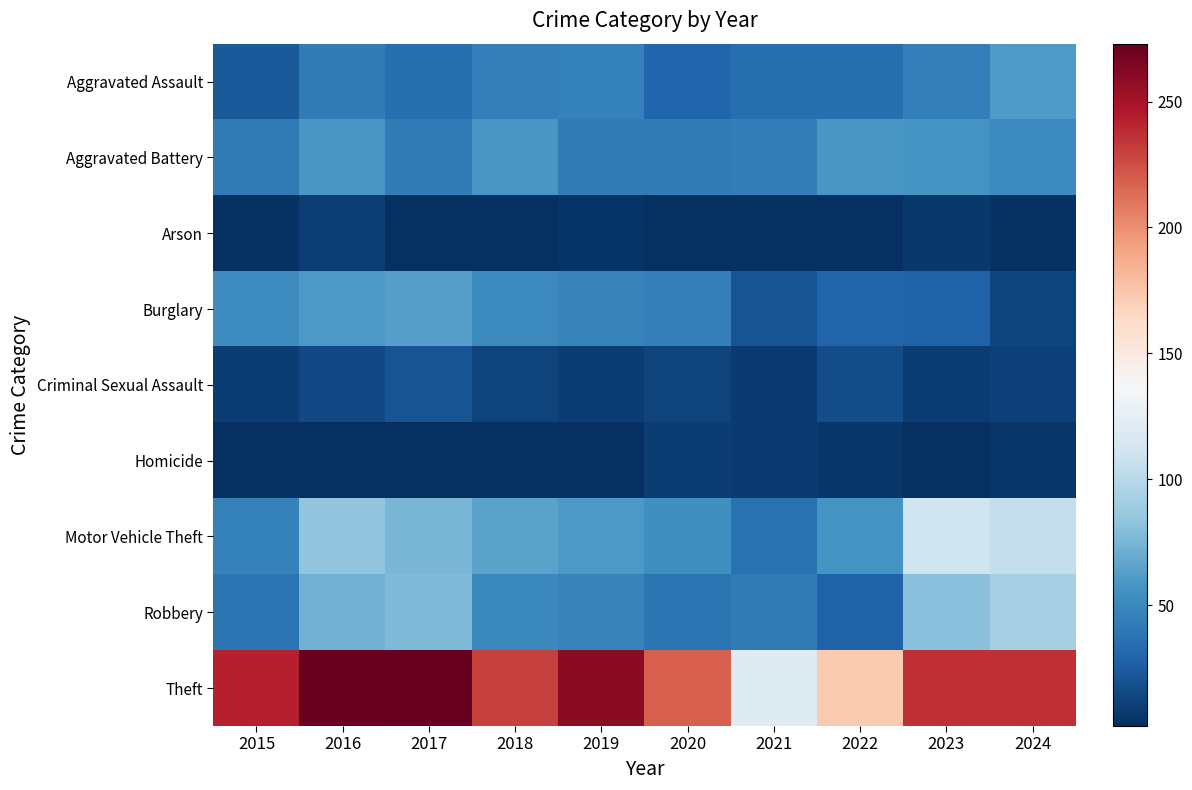

Reading left to right, transcribe all the data shown in this chart.

Aggravated Assault: 2015=24	2016=43	2017=35	2018=45	2019=46	2020=30	2021=35	2022=35	2023=45	2024=61
Aggravated Battery: 2015=42	2016=59	2017=43	2018=59	2019=43	2020=43	2021=44	2022=59	2023=56	2024=51
Arson: 2015=4	2016=10	2017=3	2018=2	2019=5	2020=3	2021=4	2022=3	2023=7	2024=4
Burglary: 2015=53	2016=60	2017=63	2018=51	2019=47	2020=45	2021=21	2022=29	2023=28	2024=13
Criminal Sexual Assault: 2015=9	2016=15	2017=20	2018=12	2019=9	2020=12	2021=8	2022=17	2023=9	2024=11
Homicide: 2015=3	2016=3	2017=3	2018=3	2019=2	2020=9	2021=8	2022=6	2023=3	2024=6
Motor Vehicle Theft: 2015=46	2016=84	2017=76	2018=65	2019=60	2020=54	2021=36	2022=56	2023=111	2024=105
Robbery: 2015=39	2016=72	2017=78	2018=50	2019=47	2020=39	2021=42	2022=28	2023=81	2024=93
Theft: 2015=243	2016=271	2017=273	2018=230	2019=260	2020=219	2021=120	2022=173	2023=236	2024=237